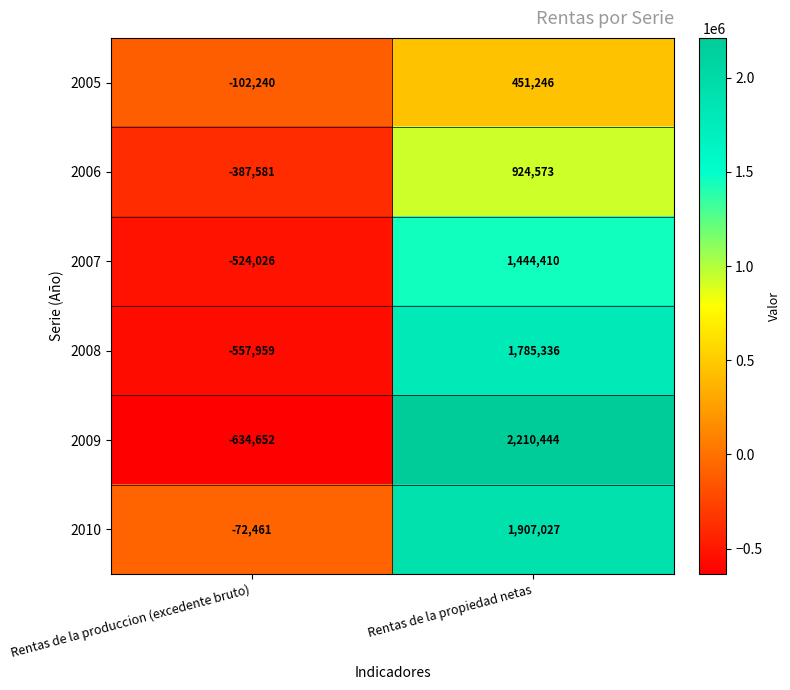

Reading left to right, transcribe all the data shown in this chart.

2005: -102240	451246
2006: -387581	924573
2007: -524026	1444410
2008: -557959	1785336
2009: -634652	2210444
2010: -72461	1907027